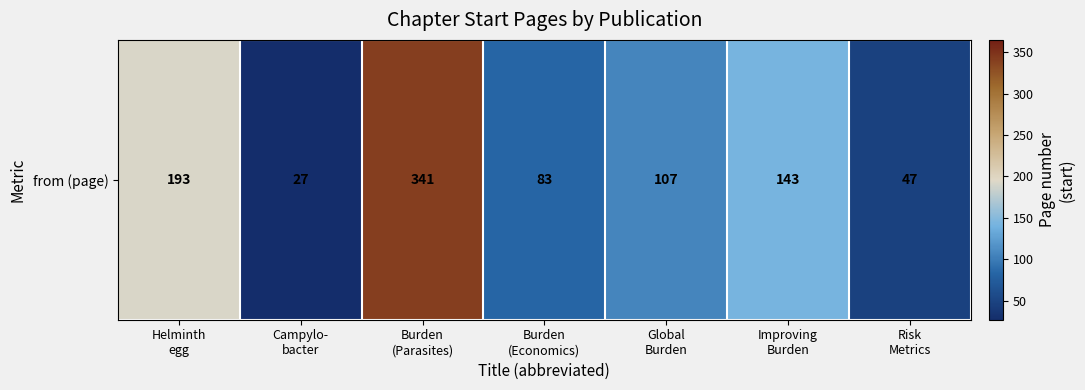

Reading left to right, extract all data points from this chart.

193	27	341	83	107	143	47